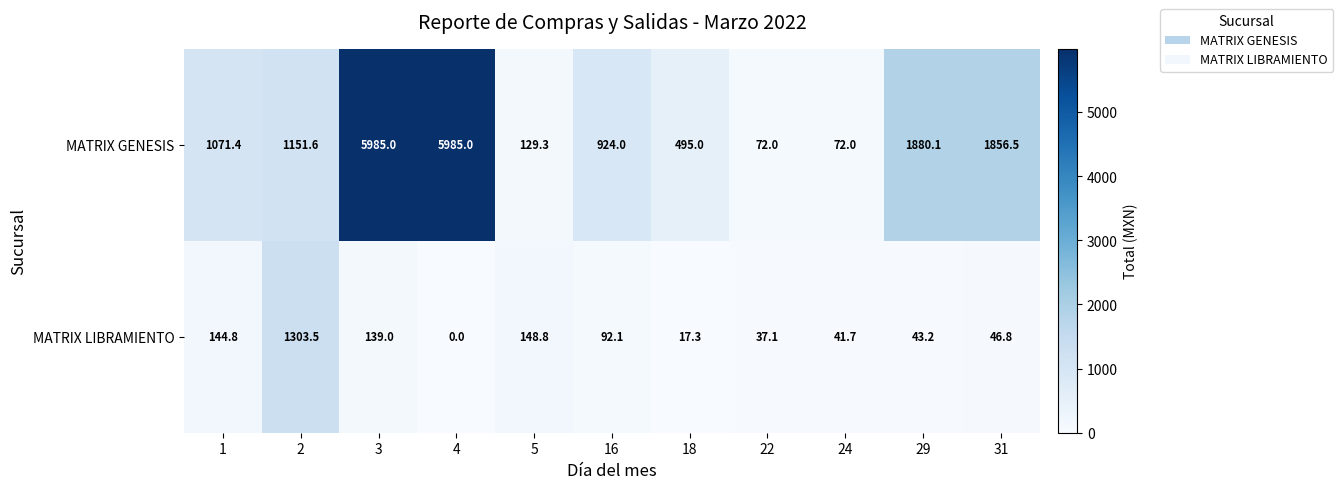

At 22, list the series in order from smallest to largest.

MATRIX LIBRAMIENTO, MATRIX GENESIS